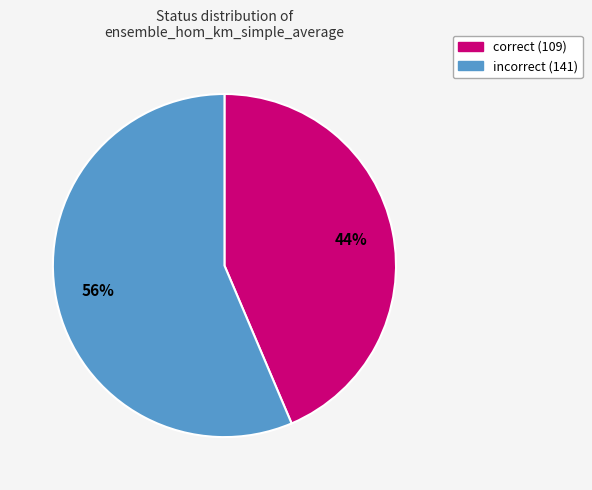

Is there a majority slice in this chart?

Yes